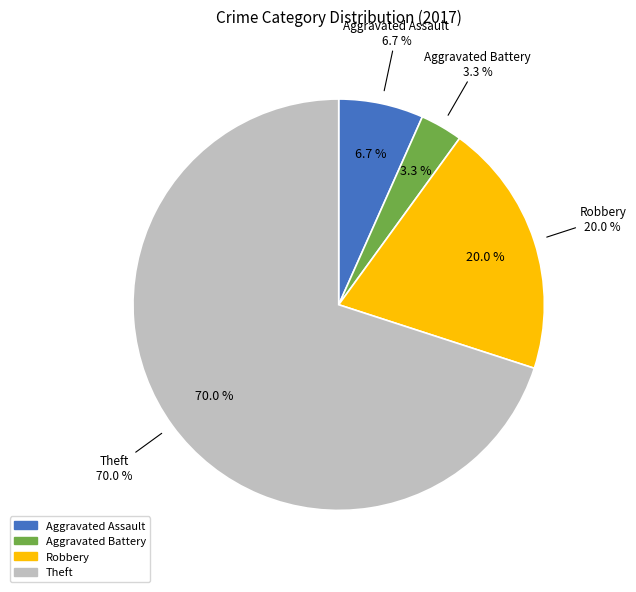

Count the number of slices in the pie.

4